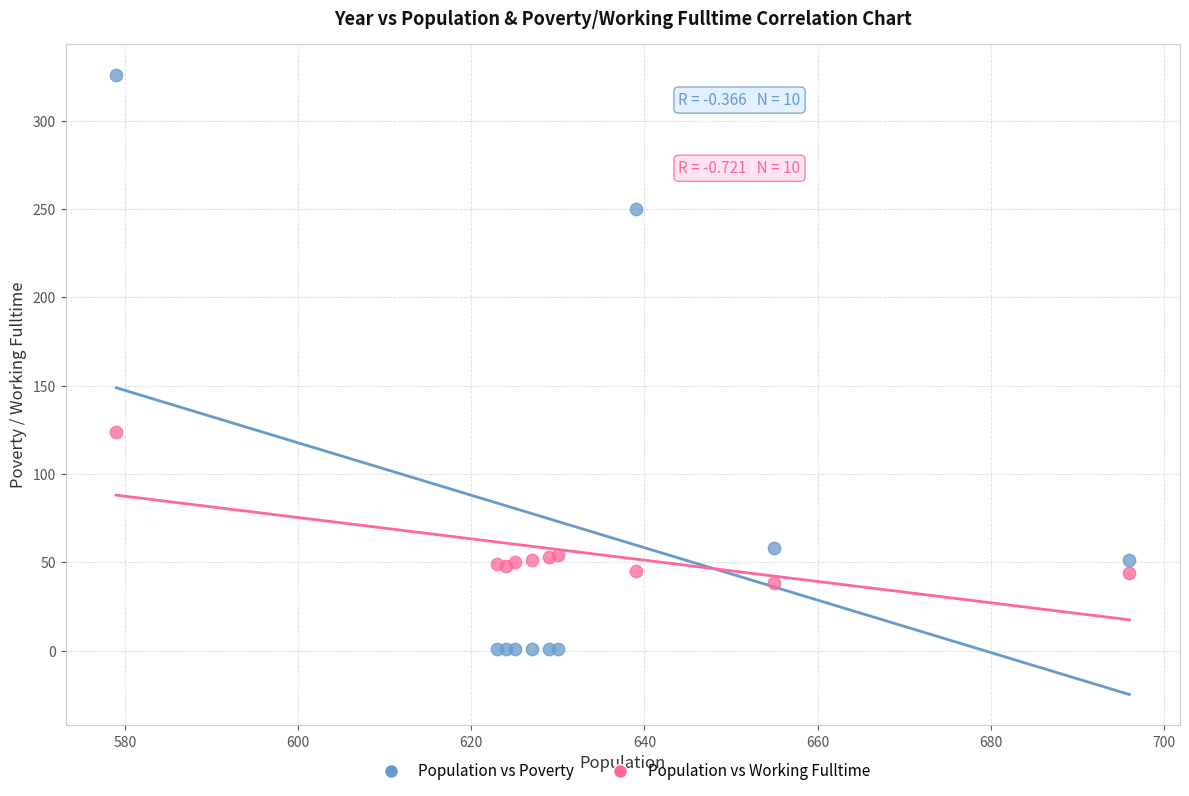

Which series reaches the minimum Y coordinate?

Population vs Poverty